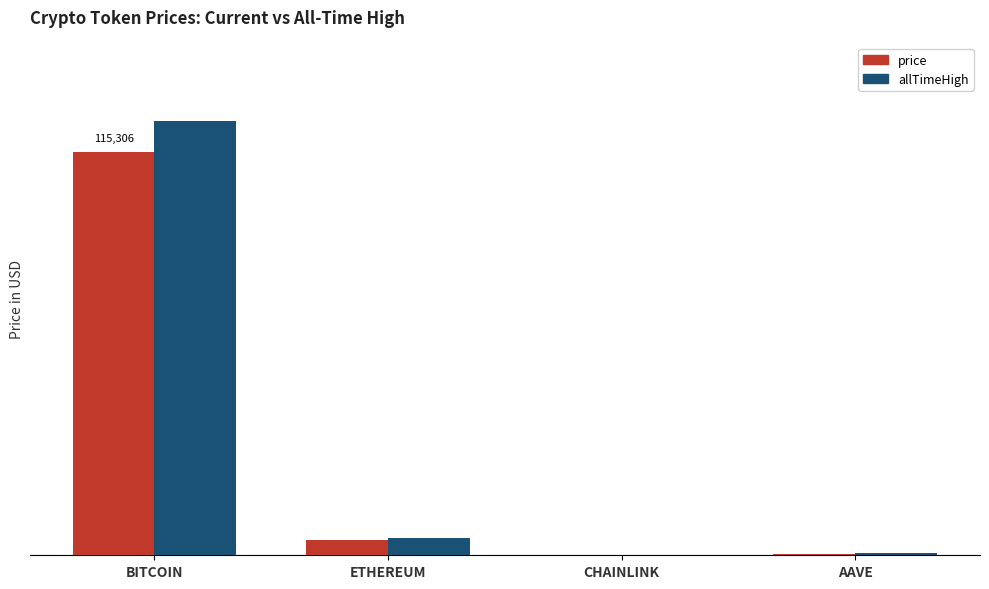

Does the chart contain stacked bars?

No